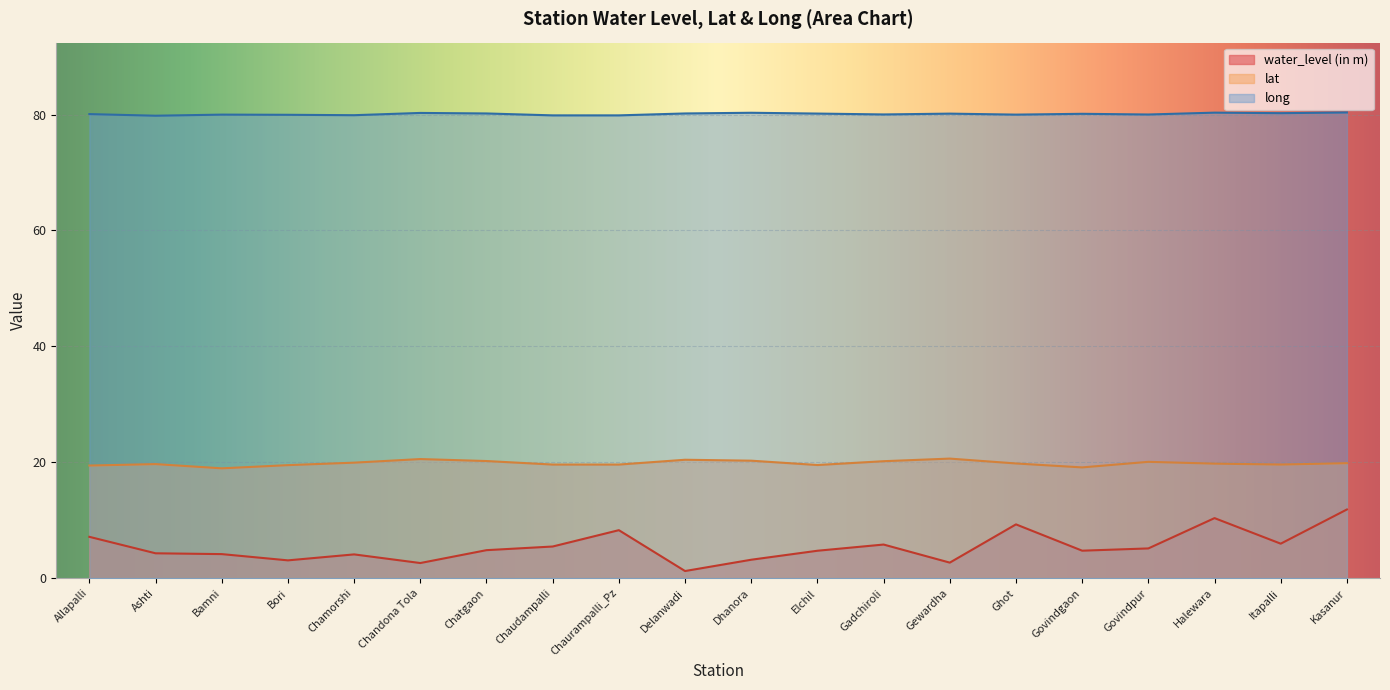

True or false: water_level (in m) and long cross at least once.

False